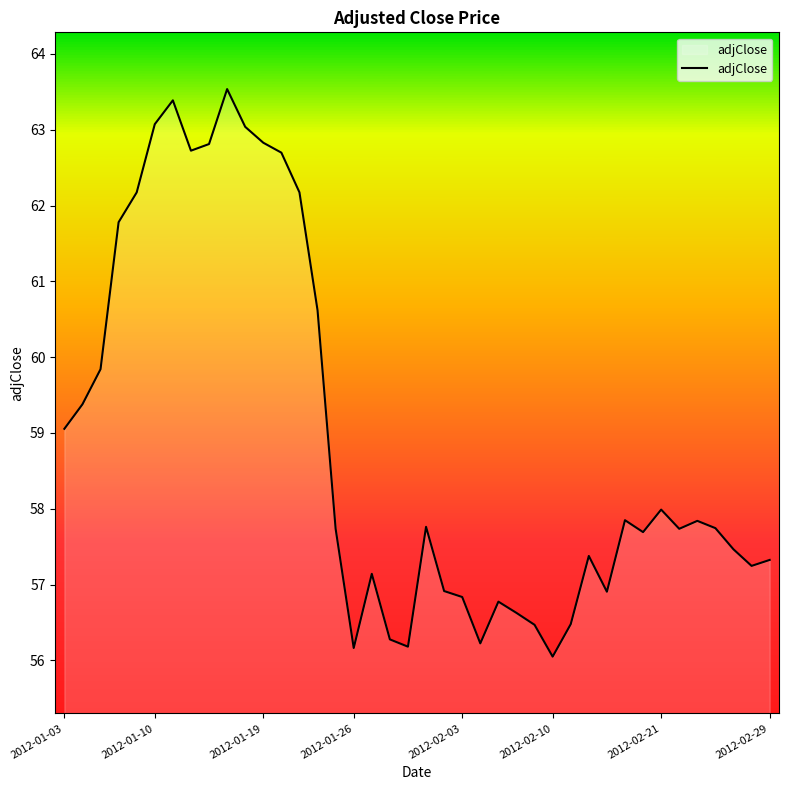

What is the sum of all values?

2355.9